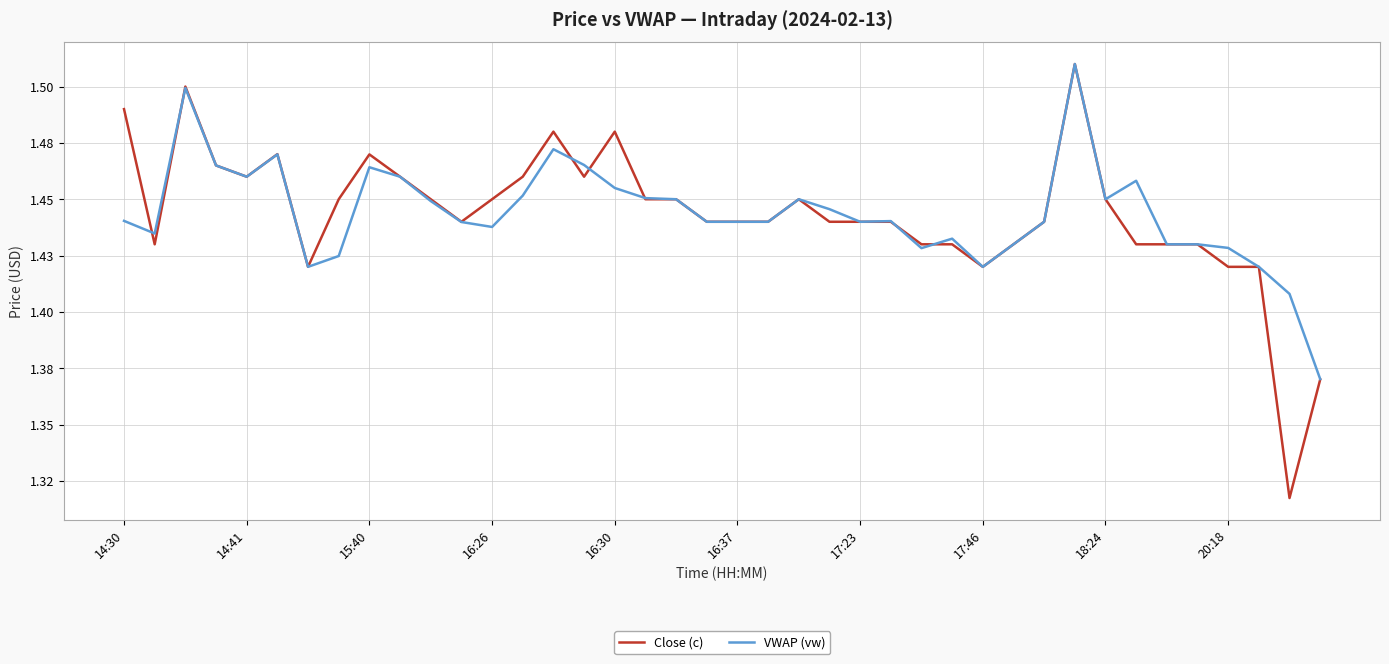

Does the chart display data point markers on the line(s)?

No